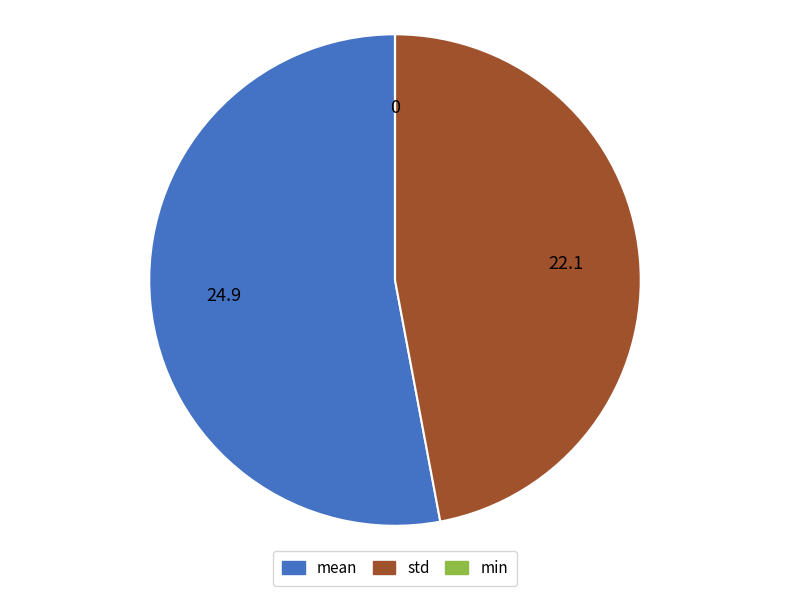

Does std account for over 50% of the chart?

No